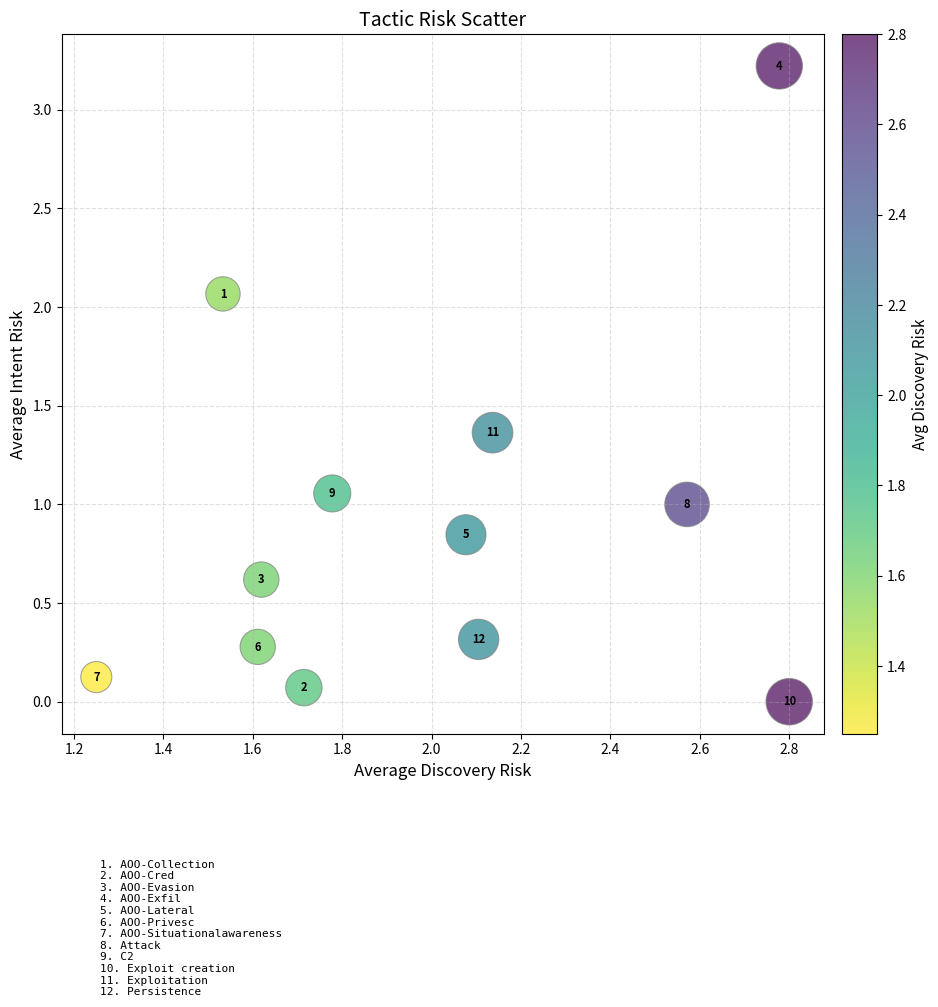

What is the average Y value?

0.9